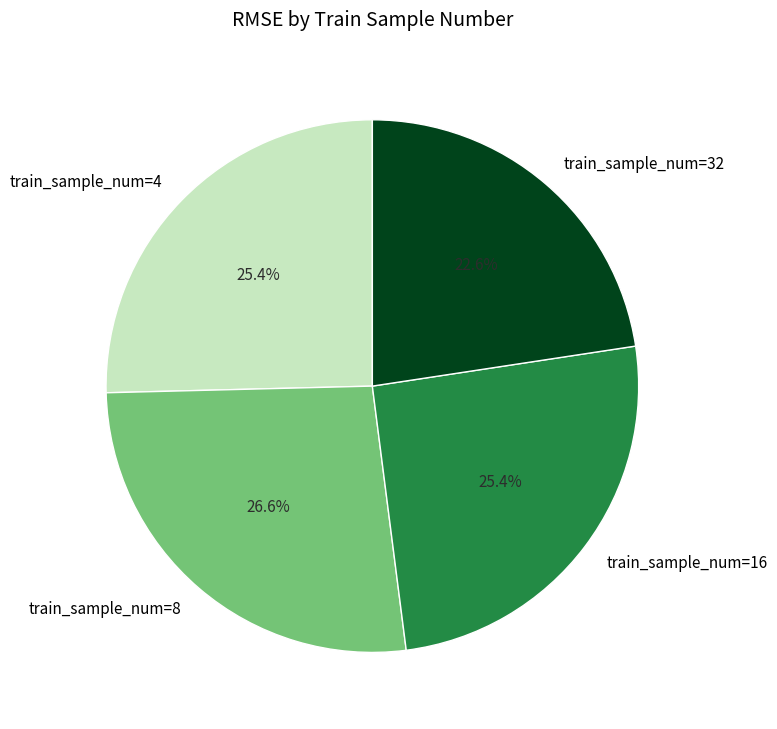

Between train_sample_num=4 and train_sample_num=32, which is larger?

train_sample_num=4